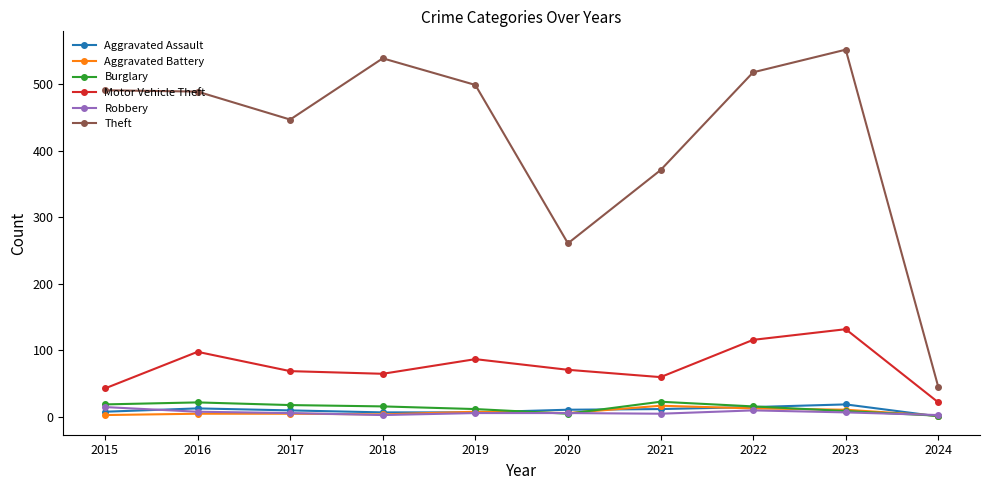

What is the highest value of the Theft series?

552